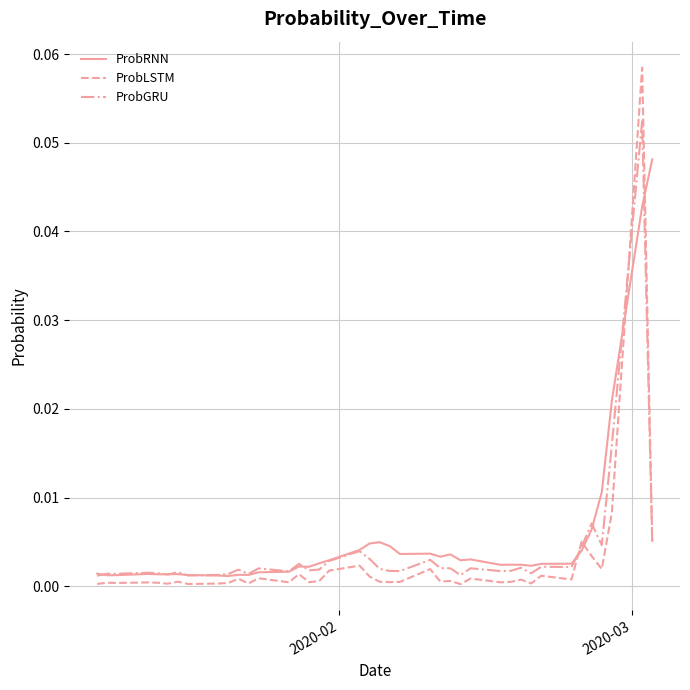

Which series has the largest total across all categories?

ProbRNN